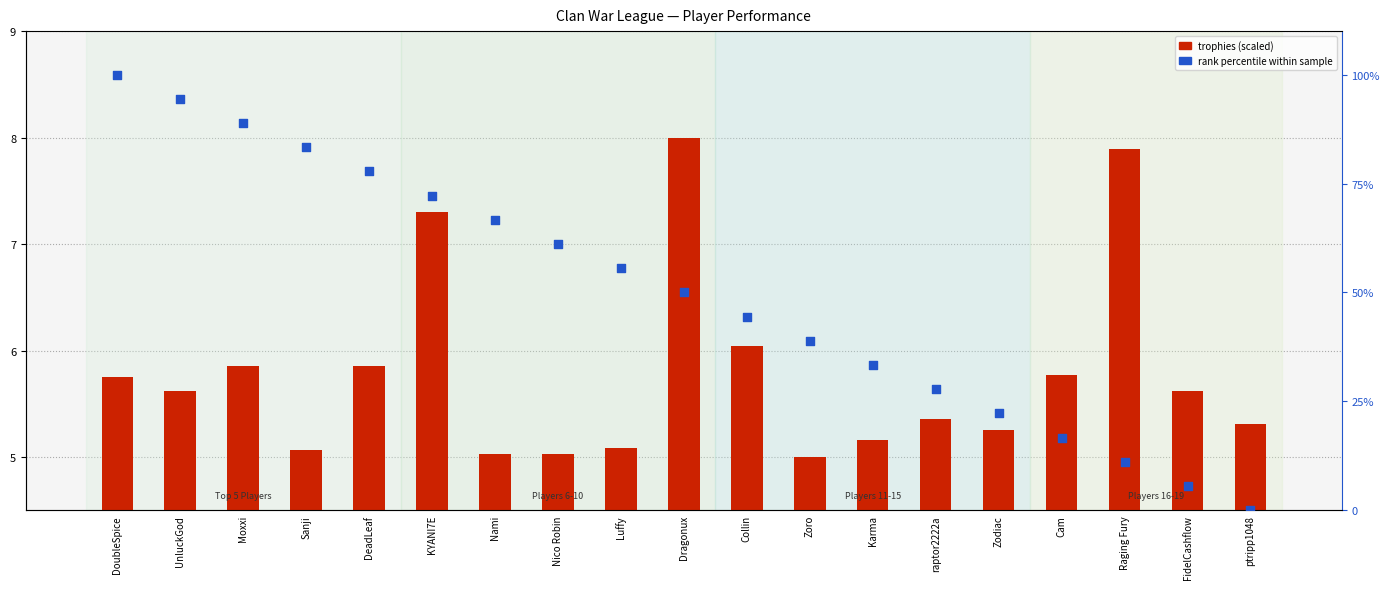

What is the total value across all series at Zodiac?

27.5